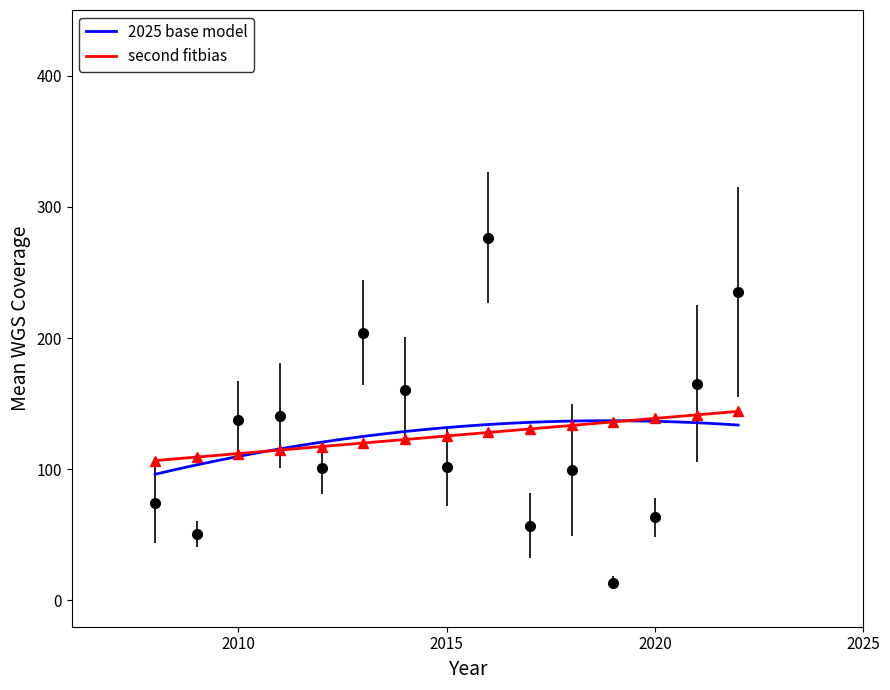

True or false: Illumina_mean_WGS_coverage has a value of 148.4 at 33.

False